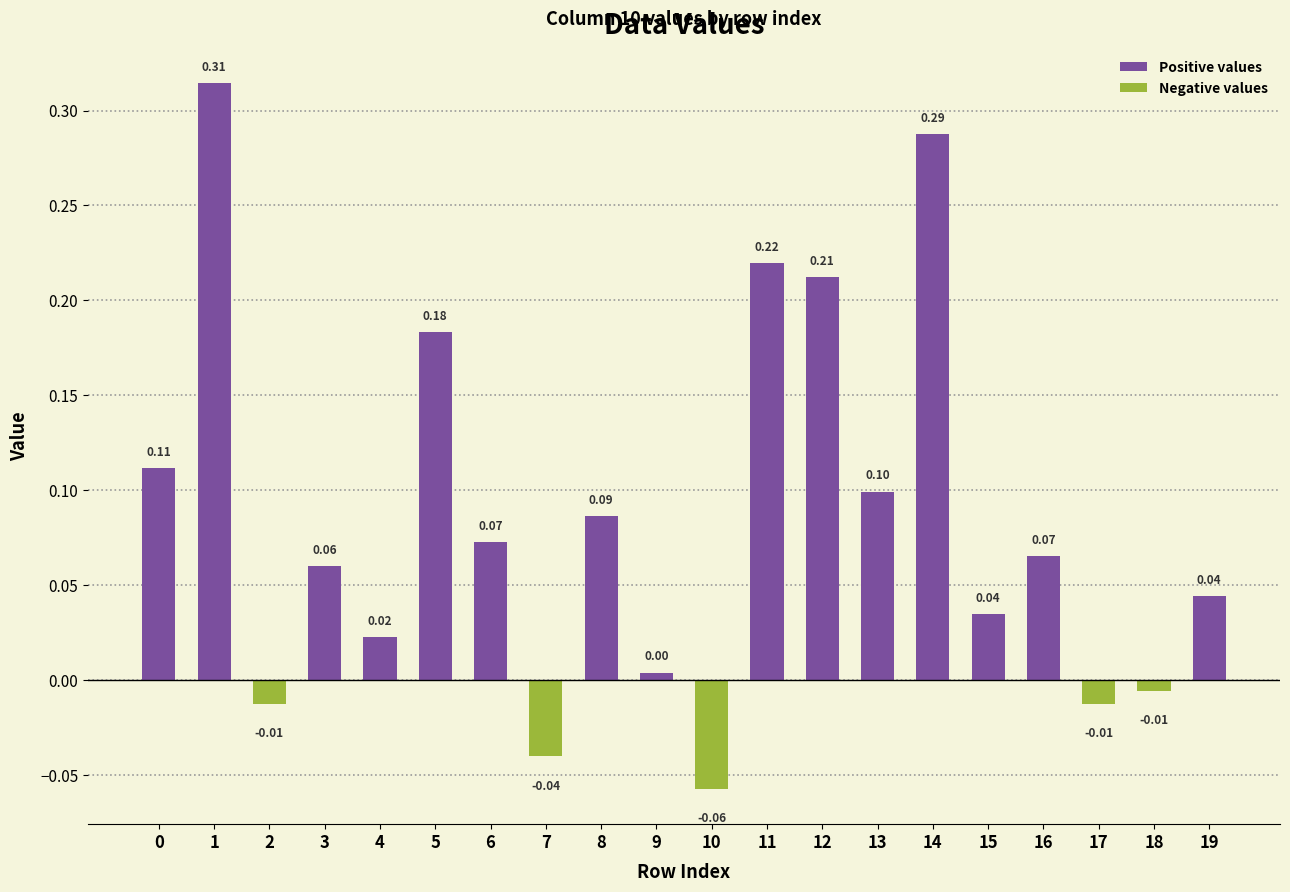

How many values are below 0?

5